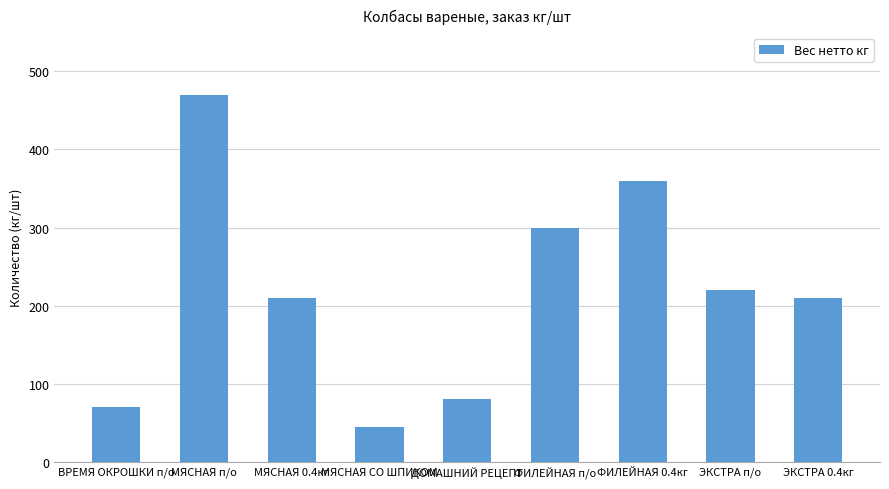

What is the minimum value shown in the chart?

45